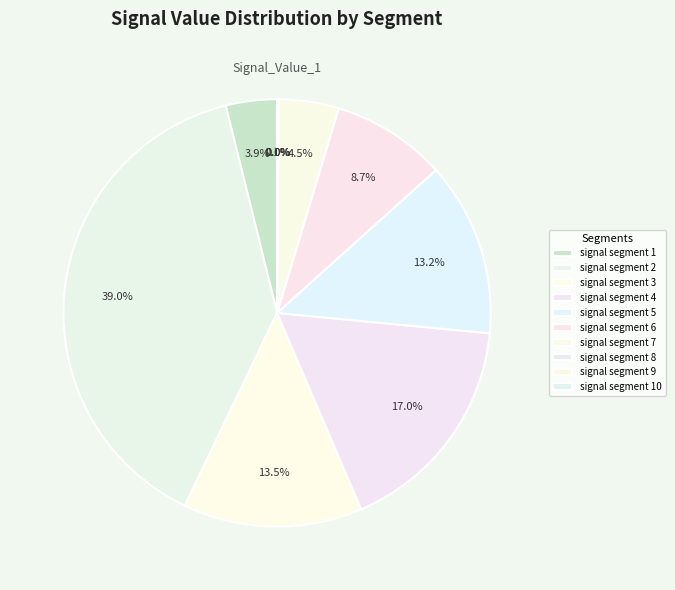

To the nearest percent, what is the difference between the largest and smallest slice percentages?

39%